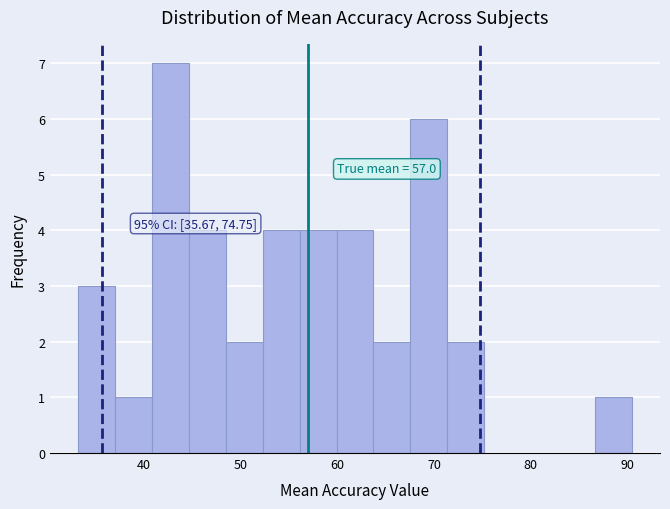

Read against the x-axis, roughly where is the centre of the tallest bar?

43